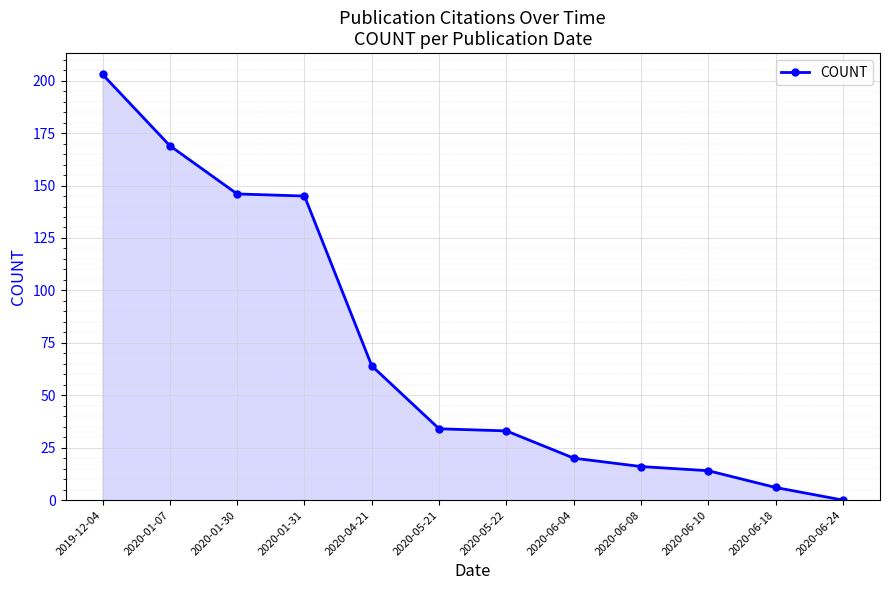

What is the label of the 1st point from the left?

2019-12-04